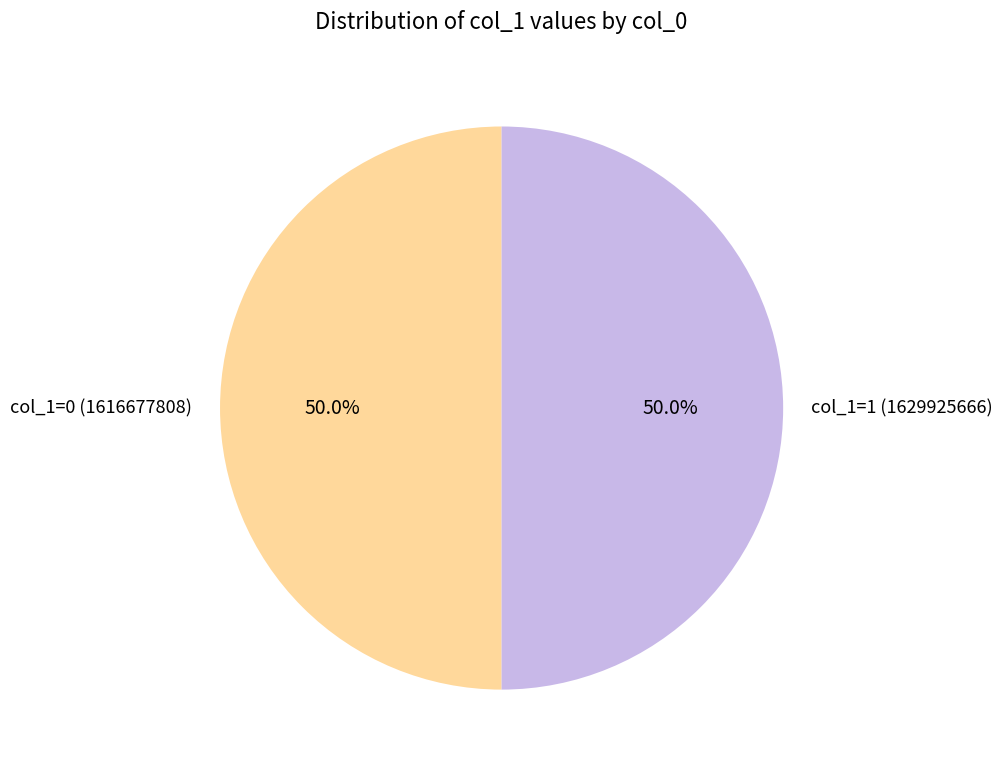

How many slices are in this pie chart?

2